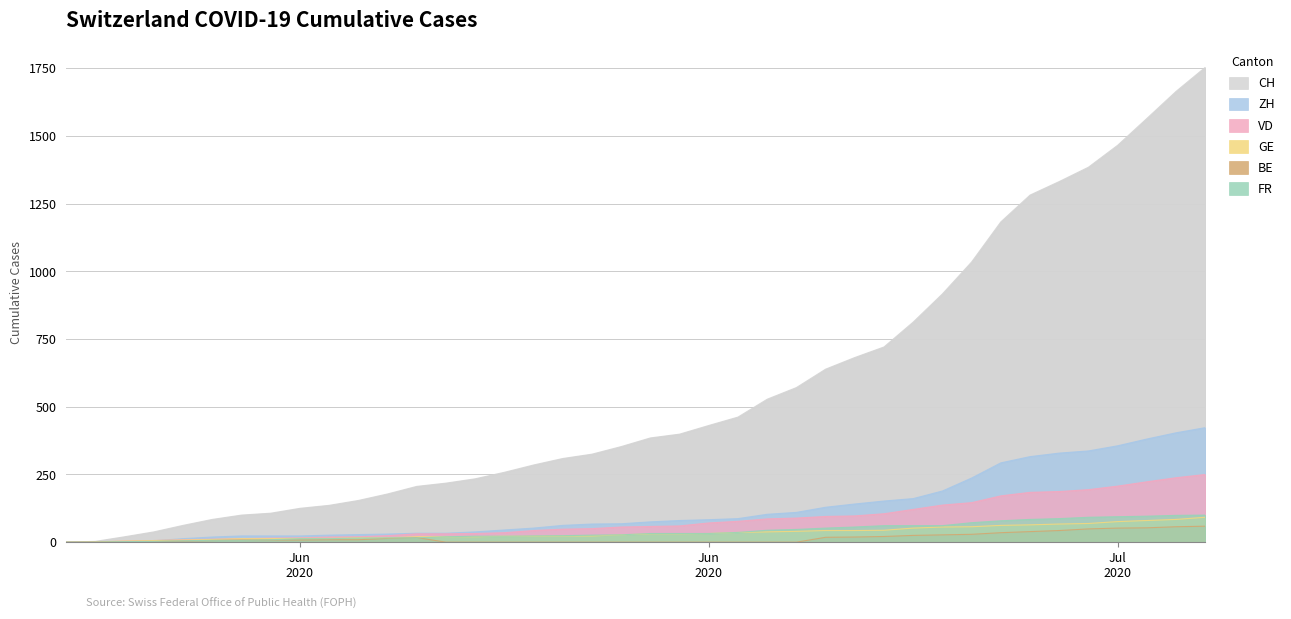

What is the difference between the VD values at 2020-06-03 and 2020-06-09?

13